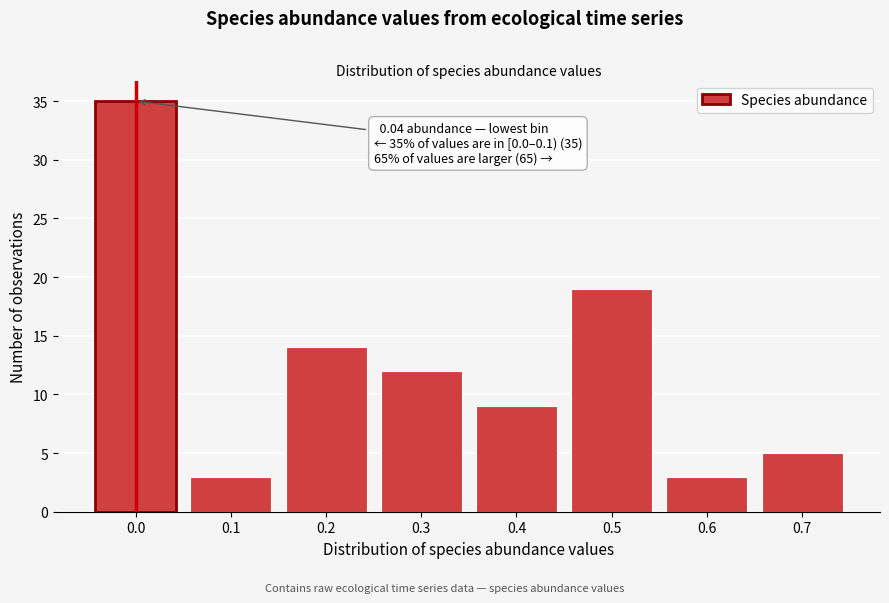

Reading right to left, transcribe all the data shown in this chart.

5	3	19	9	12	14	3	35